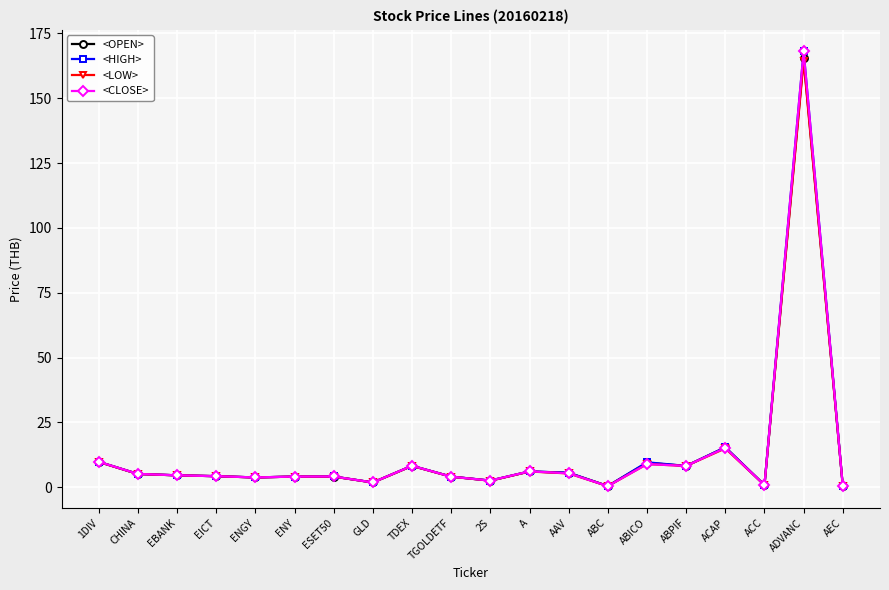

What position from the right is A?

9